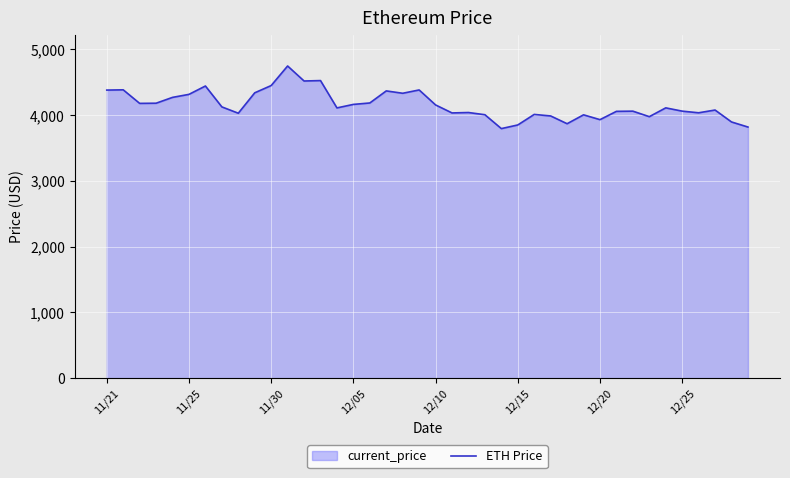

What is the smallest value displayed?

3794.3